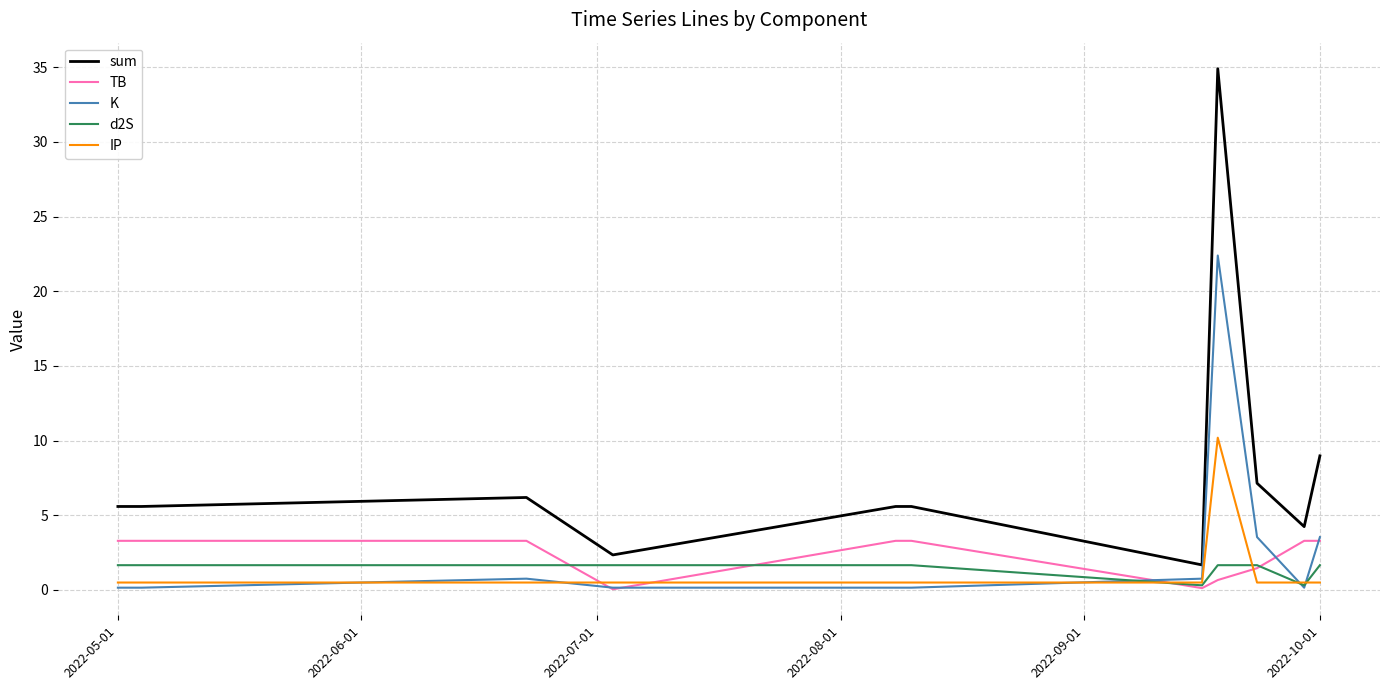

Which series has the largest range (max minus min)?

sum